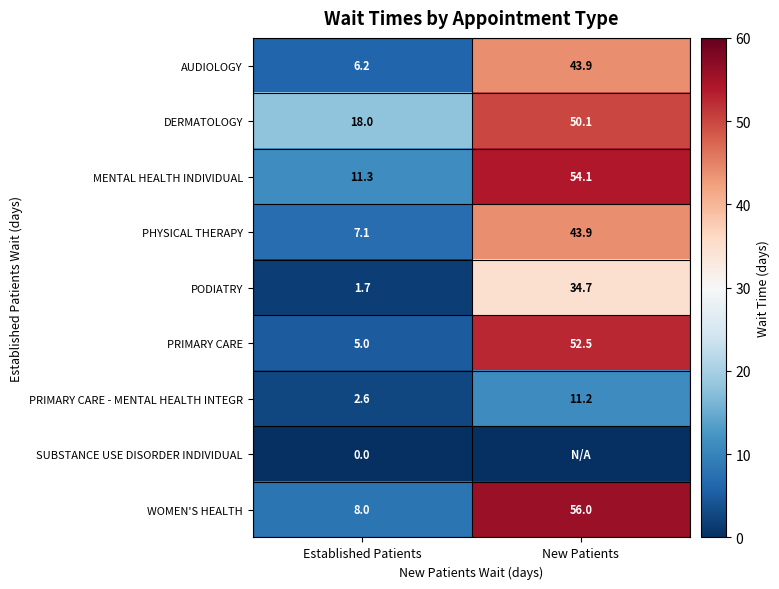

At which label does AUDIOLOGY first exceed 43?

New Patients